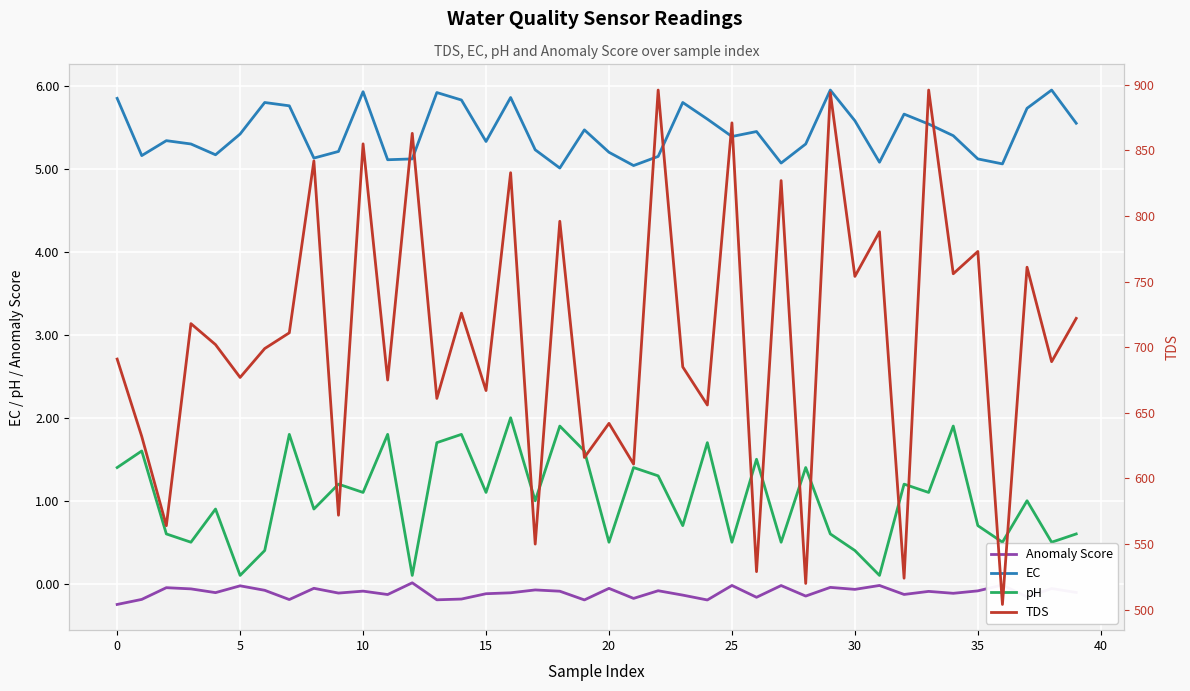

Which series has the largest total across all categories?

TDS